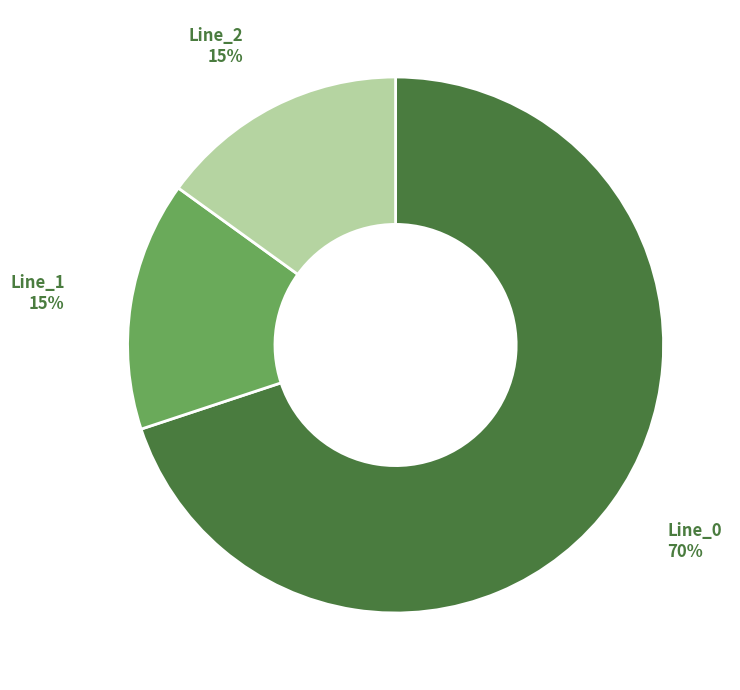

Do Line_0 and Line_1 together represent more than half of the pie?

Yes